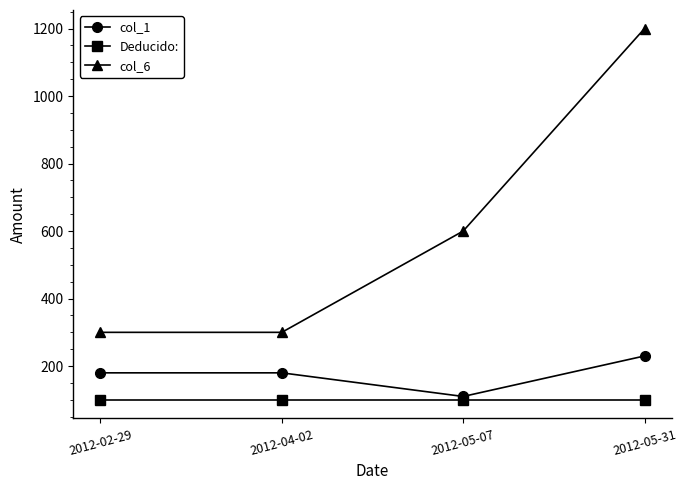

What is the total value across all series at 2012-05-31?

1530